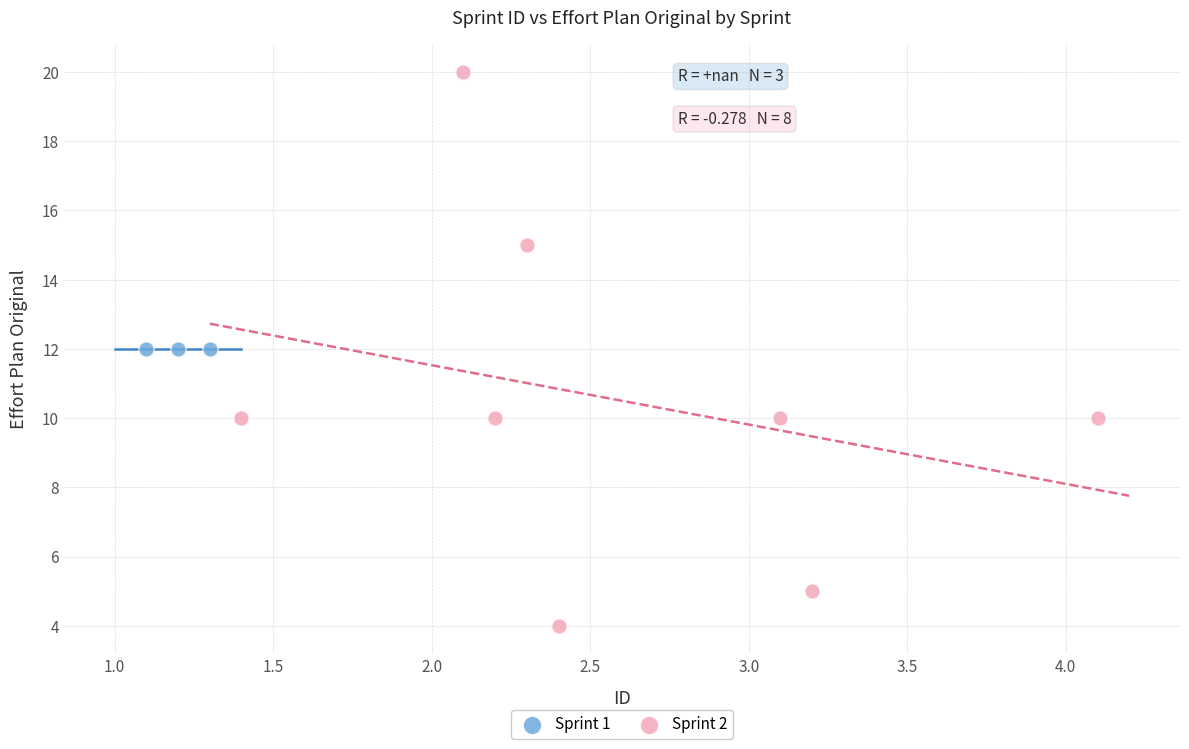

Which series reaches the maximum Y coordinate?

Sprint 2